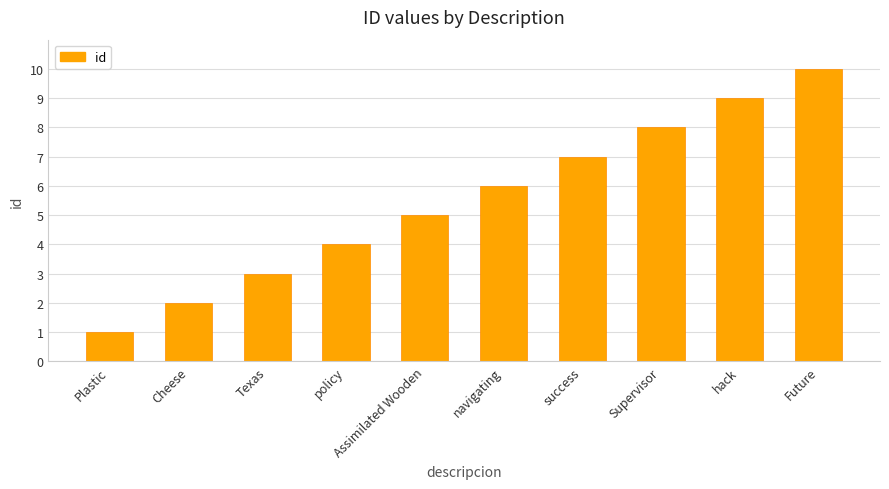

The value at navigating is 10. True or false?

False